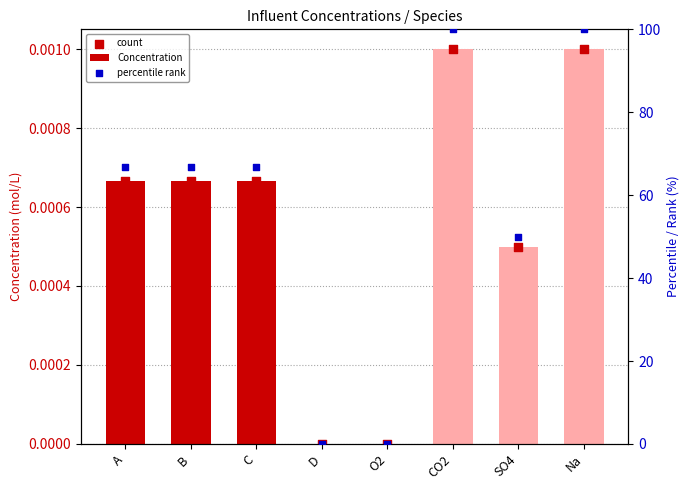

Is the value of Concentration at SO4 greater than the value of count at D?

Yes